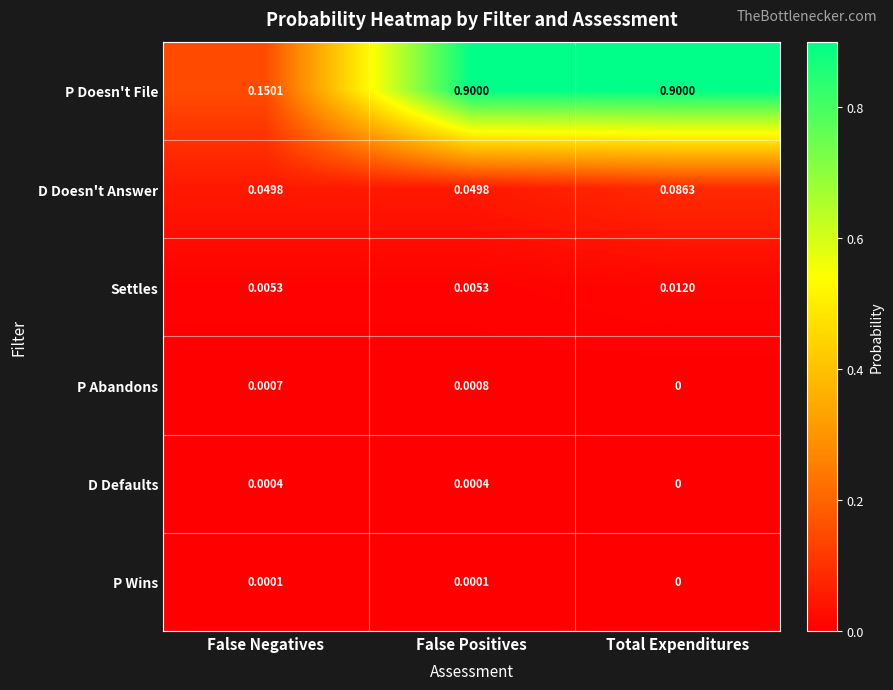

Which category has the highest value in the P Abandons series?

False Positives